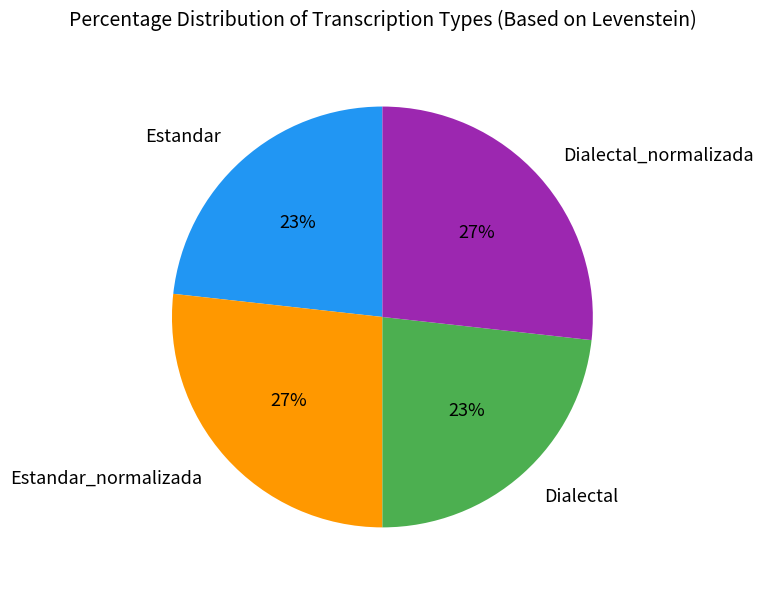

To the nearest percent, what is the difference between the largest and smallest slice percentages?

4%